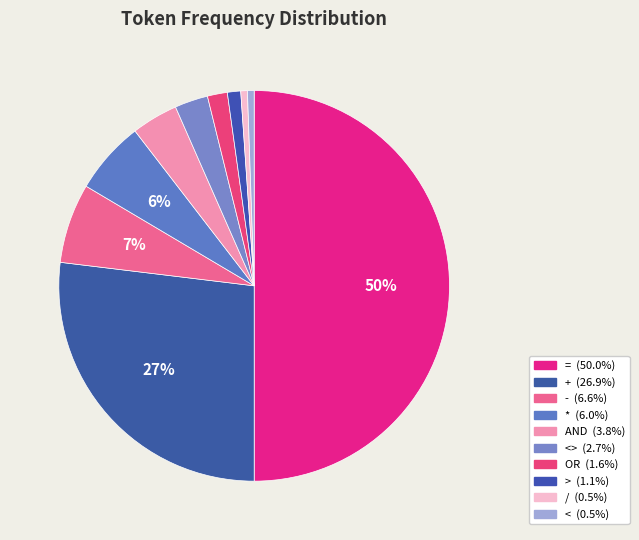

To the nearest percent, what is the average slice percentage?

10%